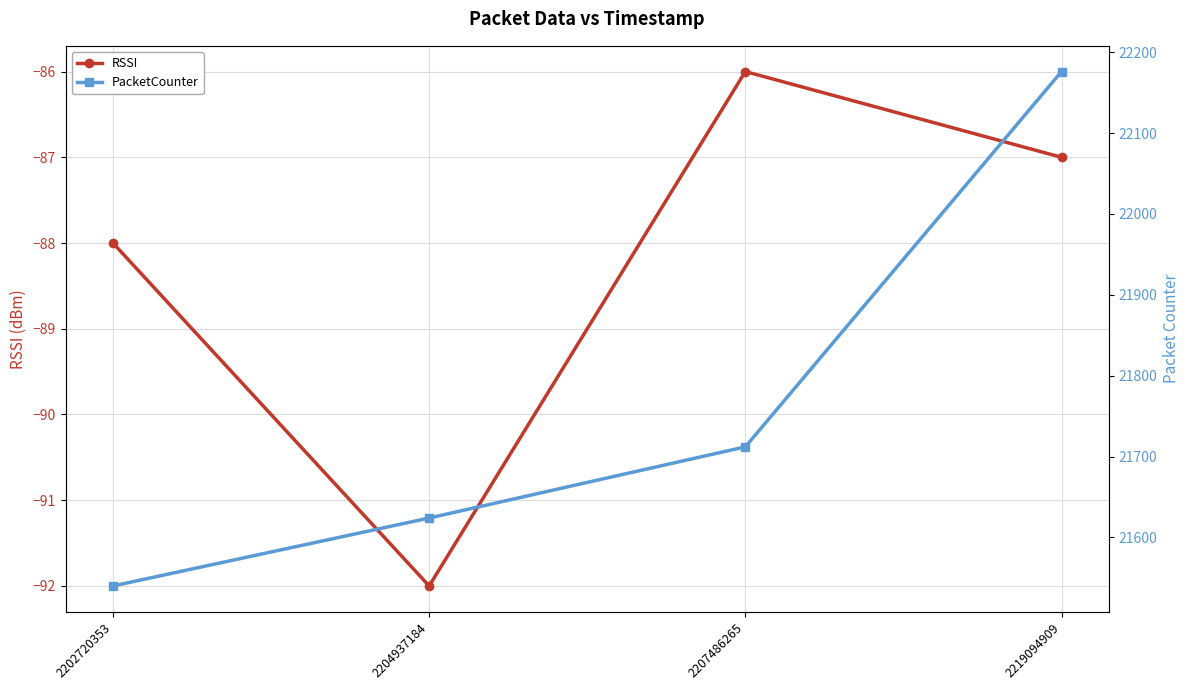

Which series has the widest spread of values?

PacketCounter